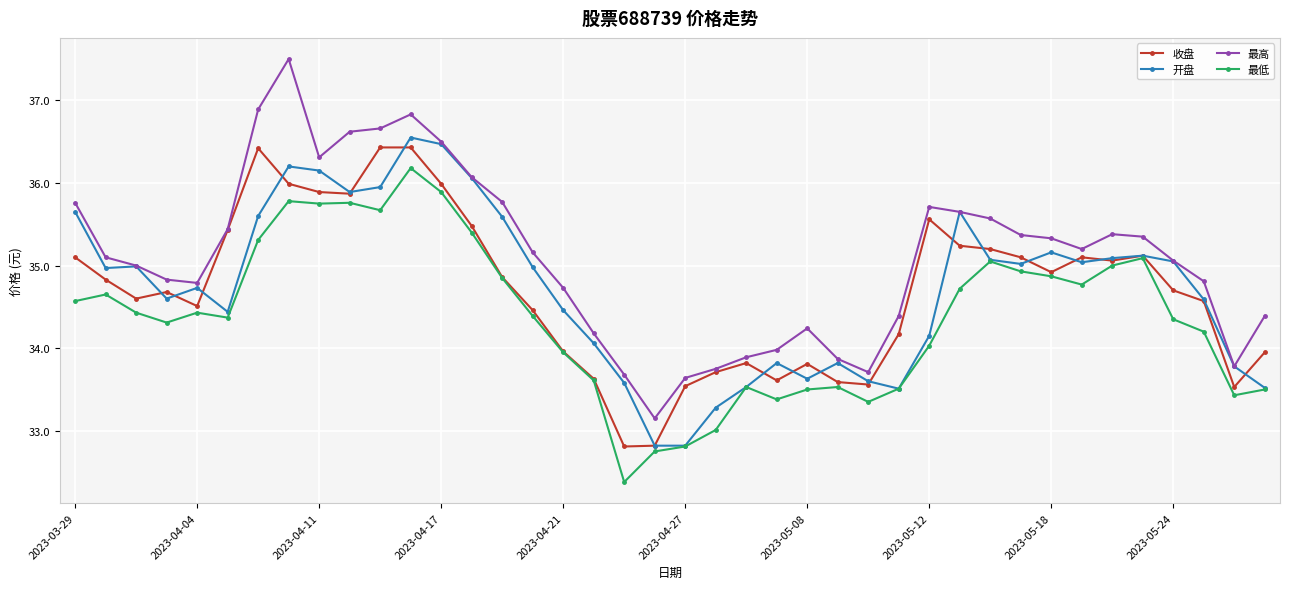

Does the chart display data point markers on the line(s)?

Yes